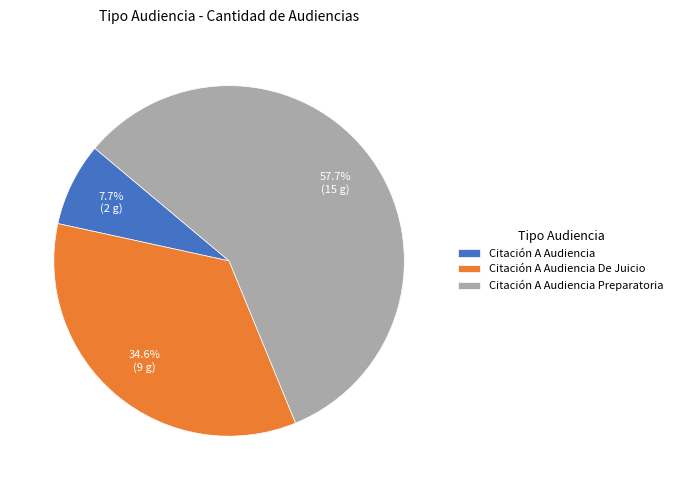

What percentage is the Citación A Audiencia slice, to the nearest percent?

8%